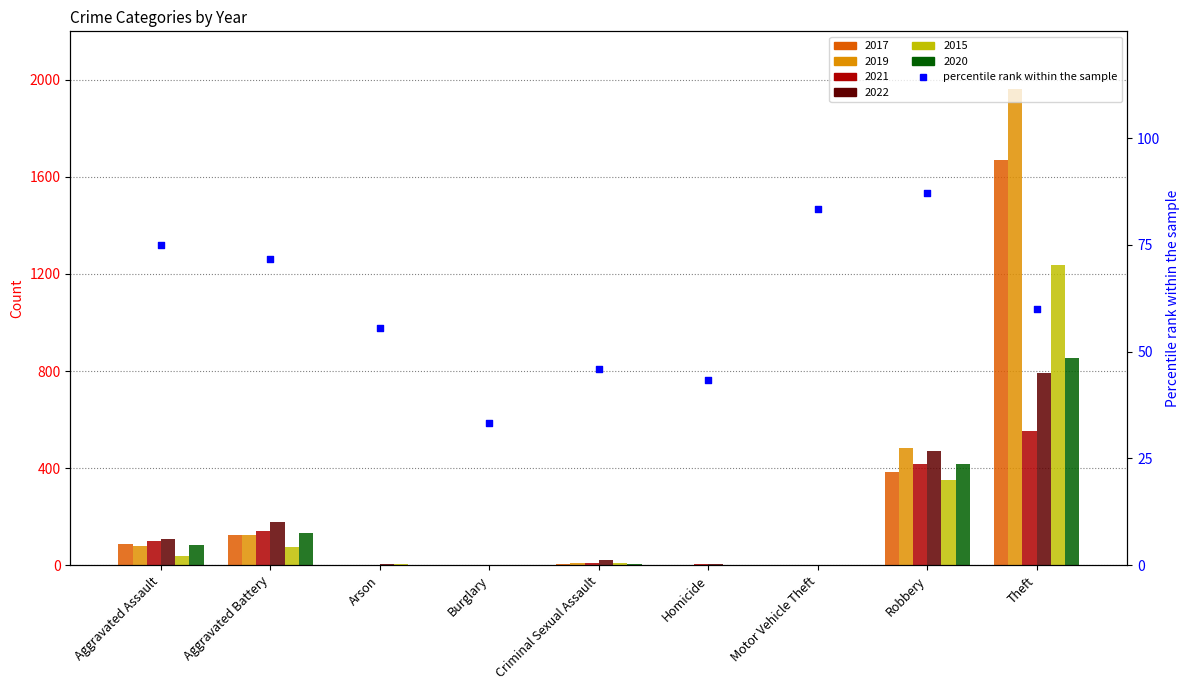

Which has a higher value, Burglary or Aggravated Battery?

Aggravated Battery